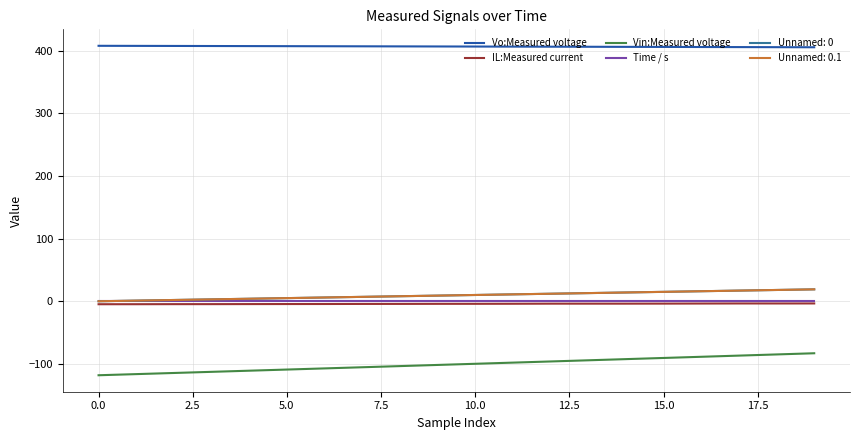

Is this an area chart (filled region under the line)?

No